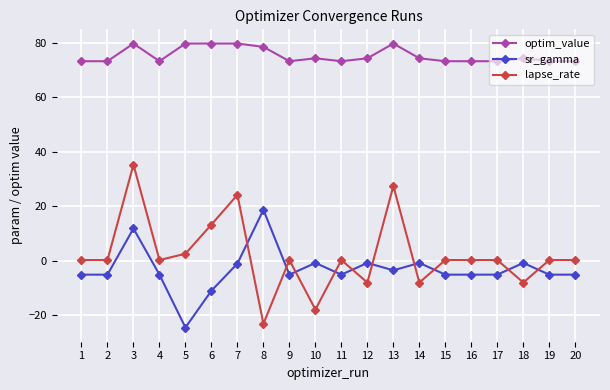

What is the maximum value shown in the chart?

79.7